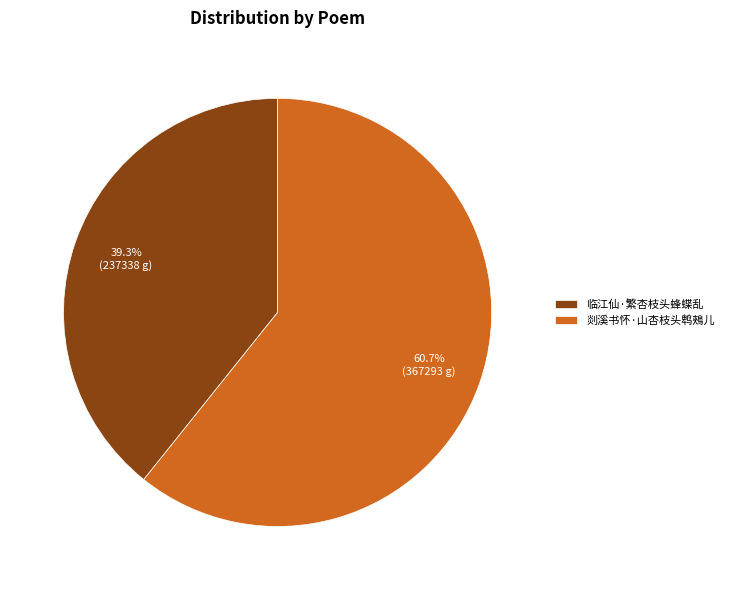

How many segments does this pie chart have?

2